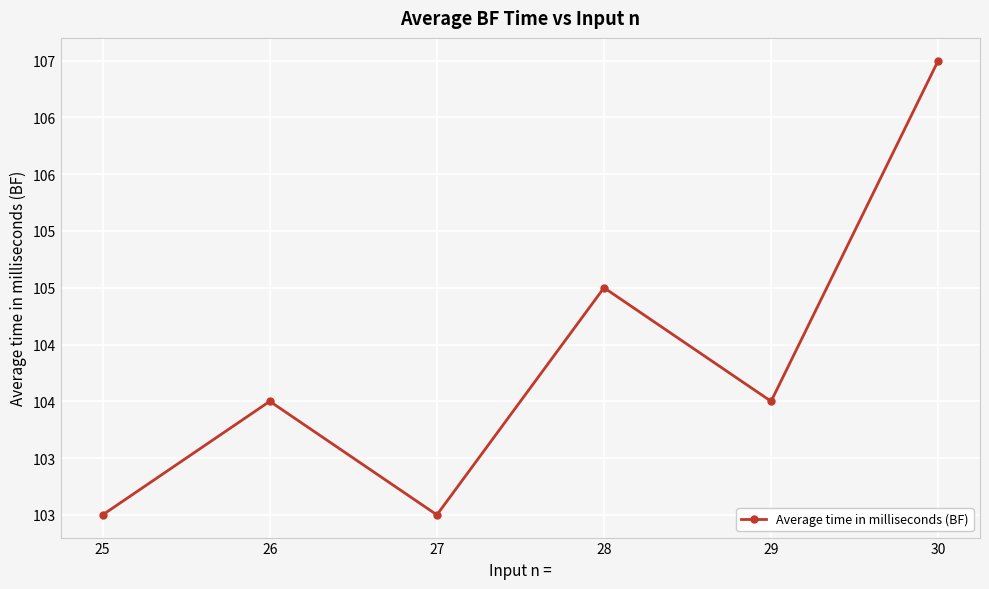

Does the chart have visible grid lines?

Yes